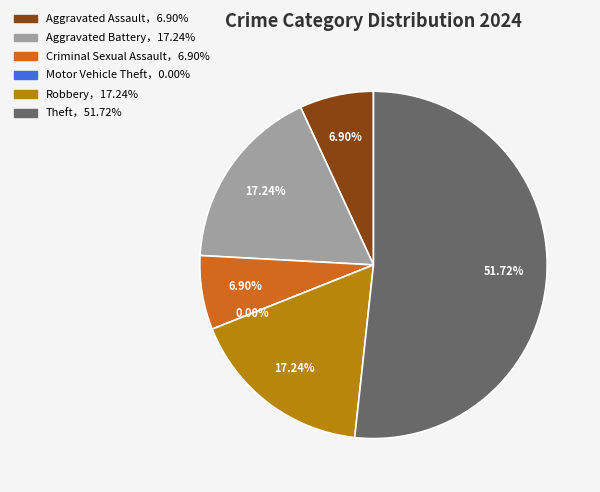

What is the majority slice?

Theft